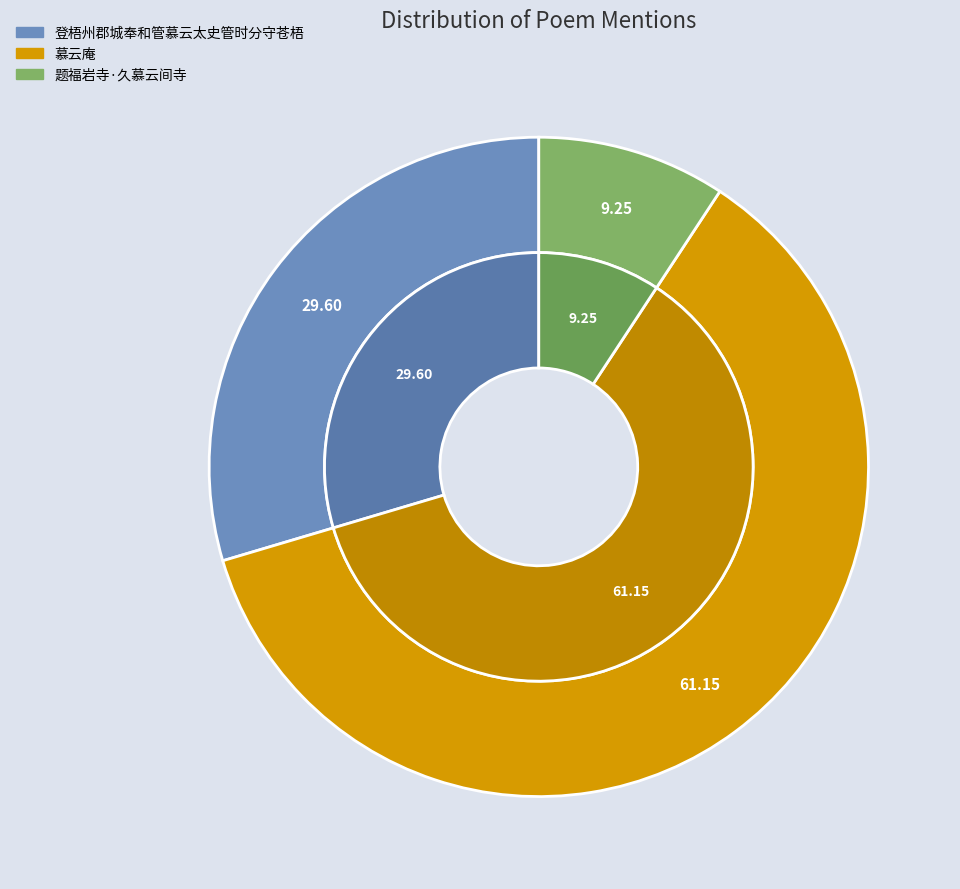

To the nearest percent, what is the difference between the largest and smallest slice percentages?

52%